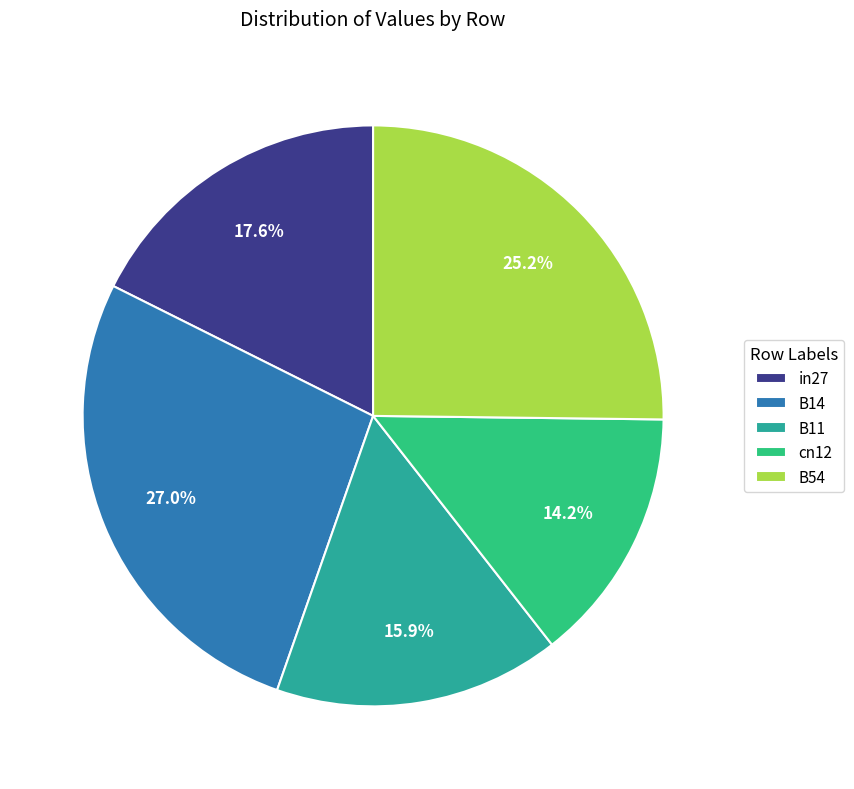

True or false: B14 accounts for 19% of the total.

False